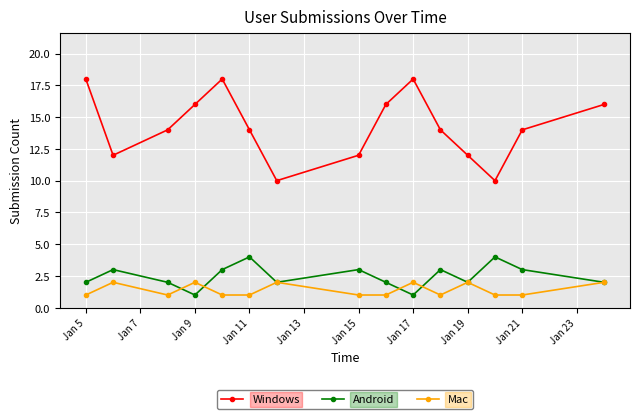

What is the average value of the Windows series?

14